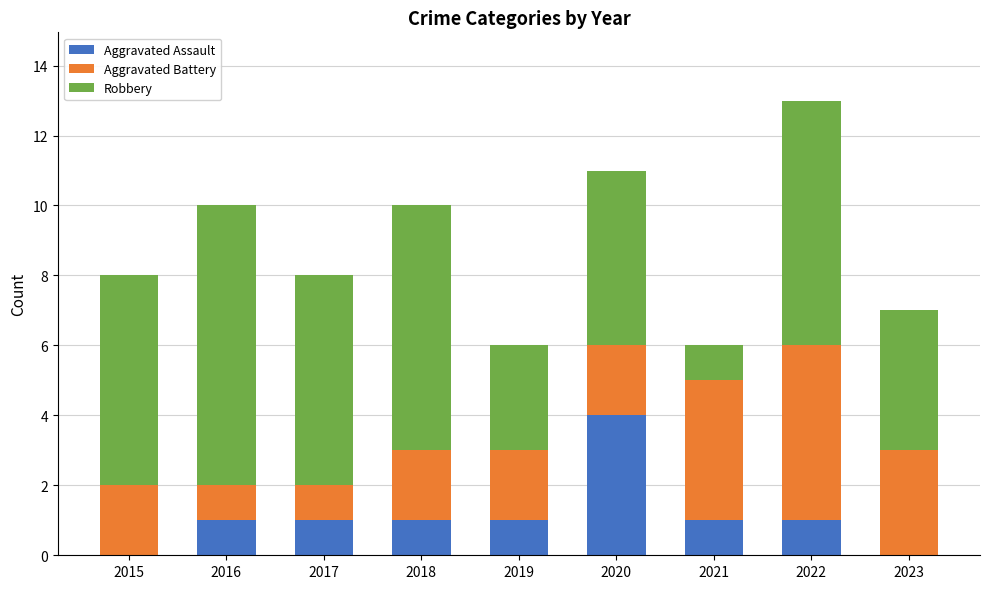

Reading left to right, what are the values for Aggravated Assault?

2015=0	2016=1	2017=1	2018=1	2019=1	2020=4	2021=1	2022=1	2023=0